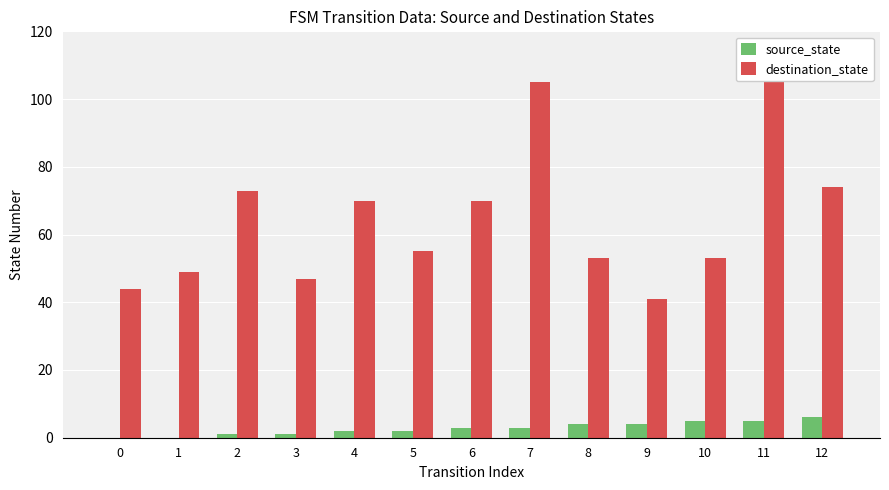

What is the greatest value displayed?

108